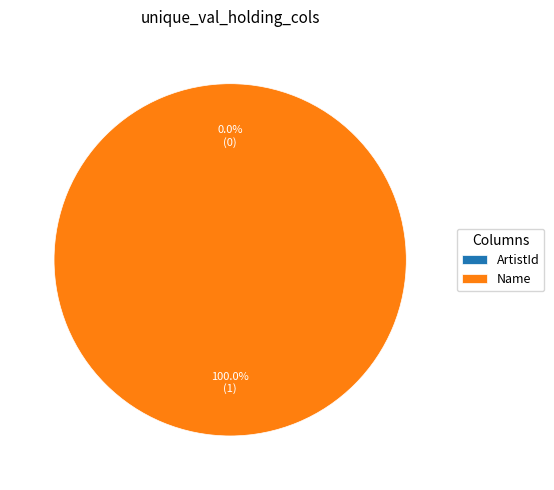

Count the number of slices in the pie.

2